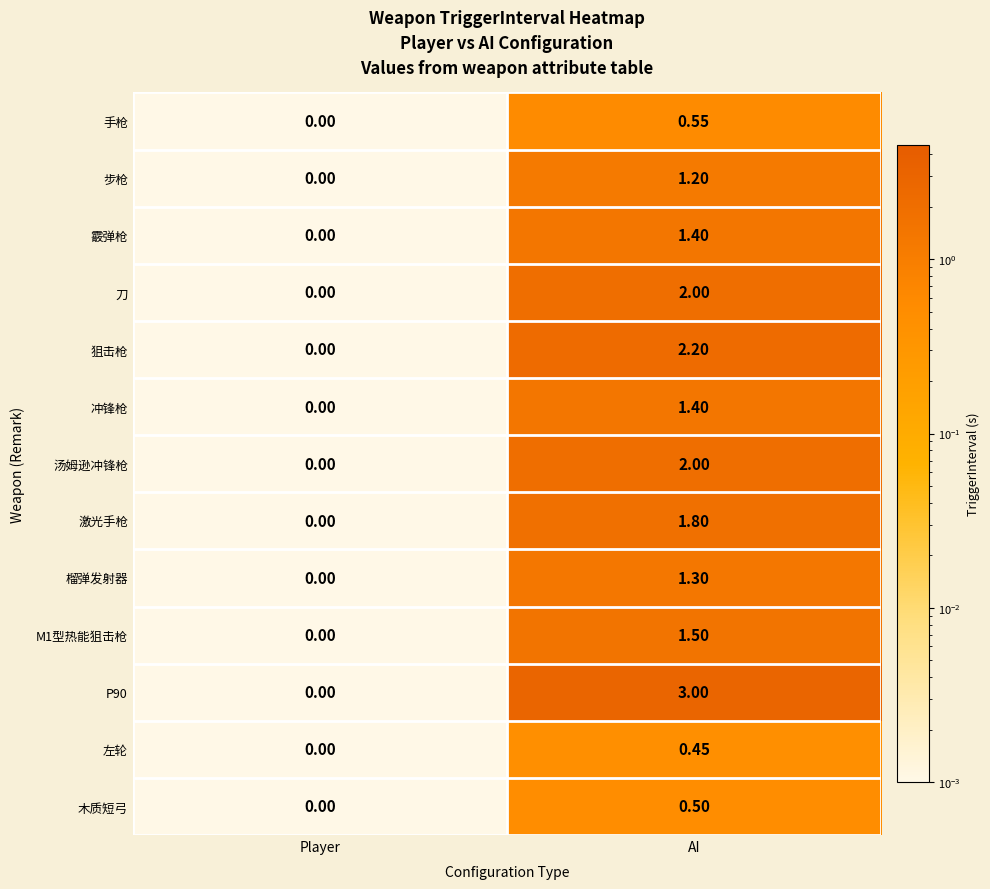

At which category is the sum across all series the highest?

AI